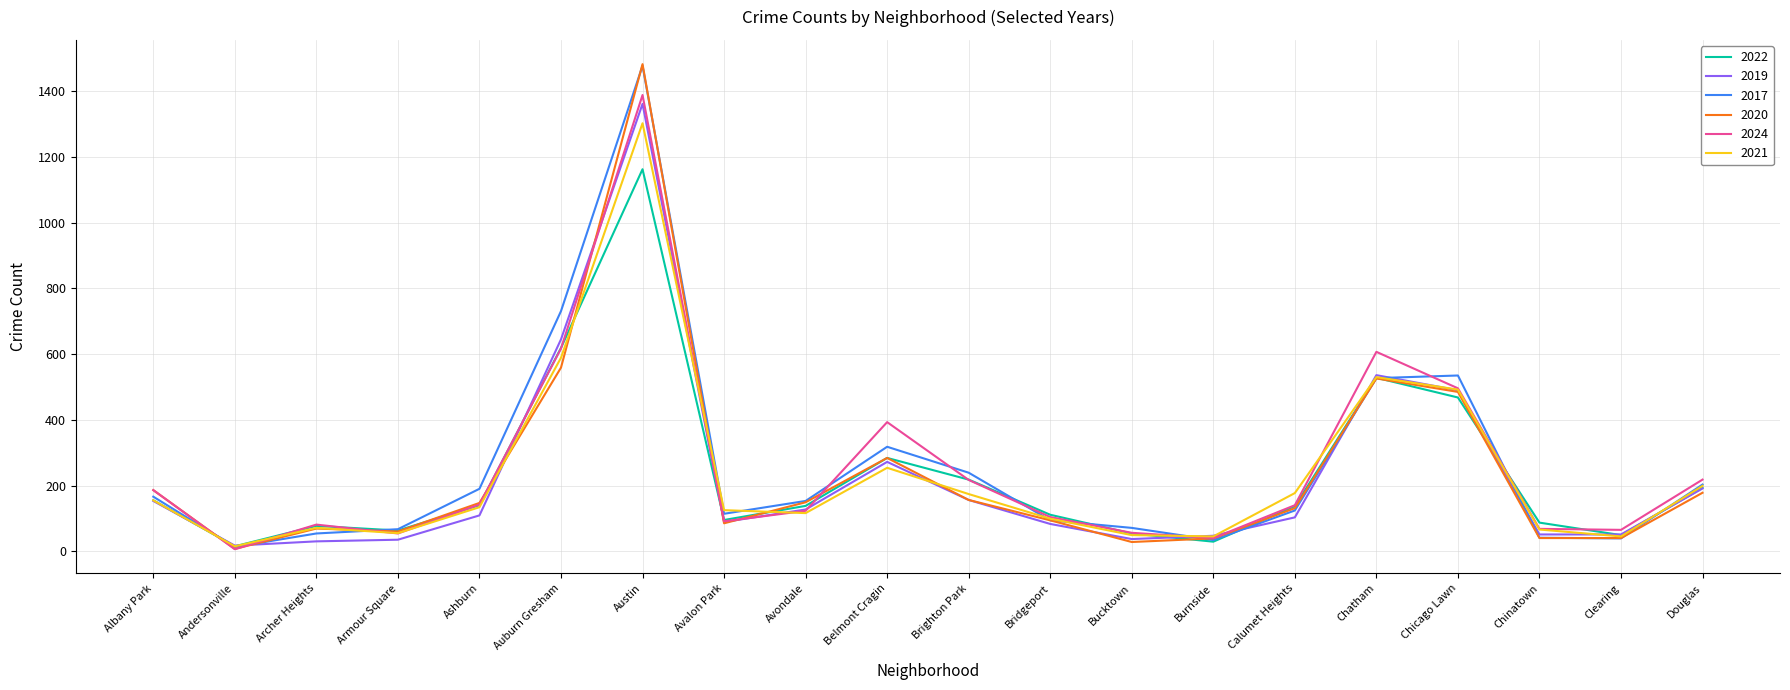

Is it true that 2021 equals 116 at Avondale?

True